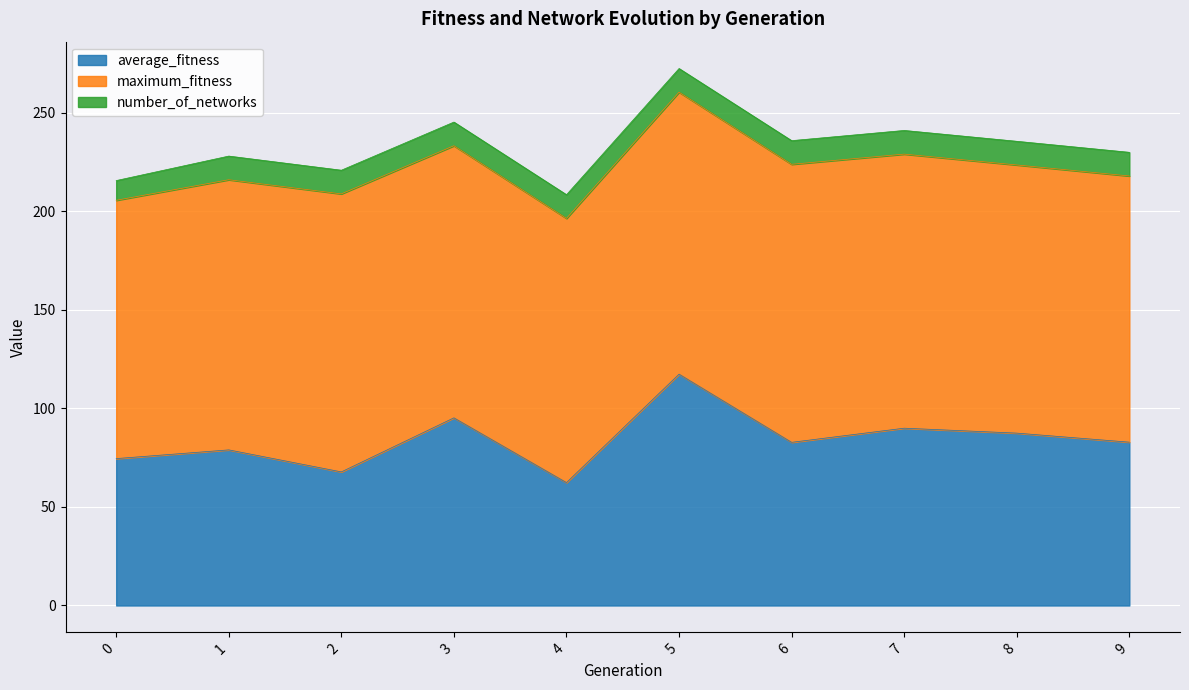

Does the chart display data point markers on the line(s)?

No